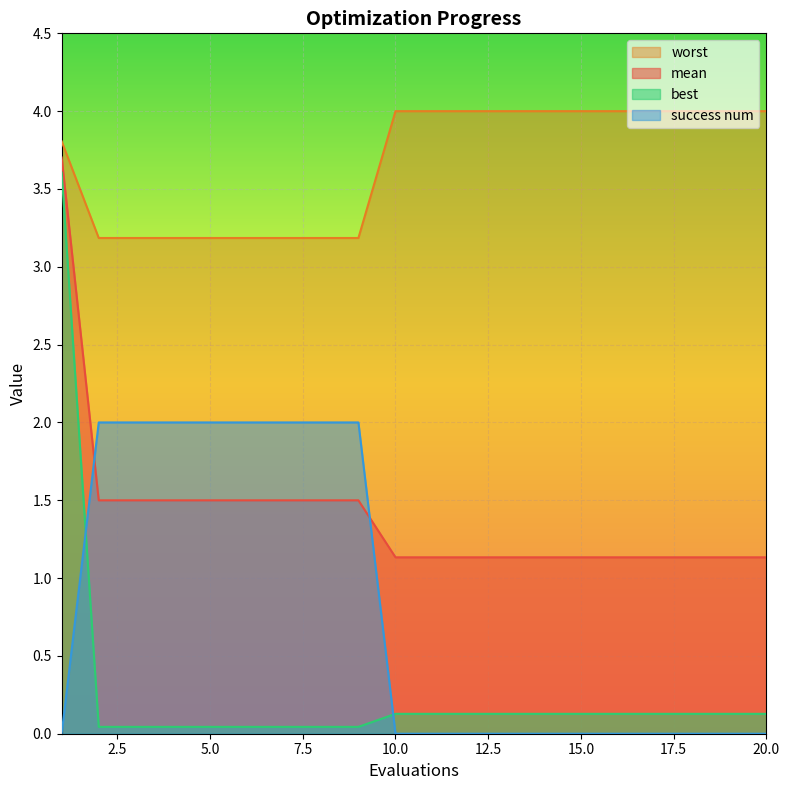

Which series has the largest total across all categories?

worst